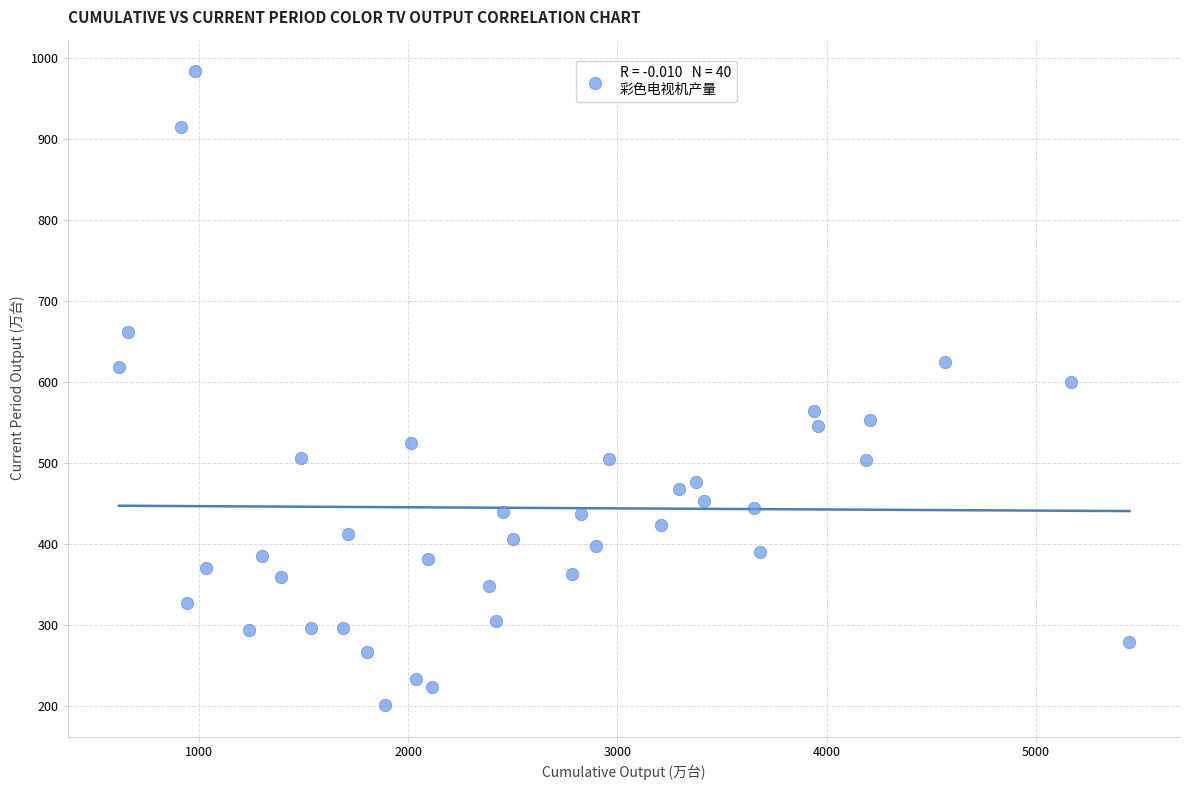

What is the range of Y values (max minus min)?

781.4